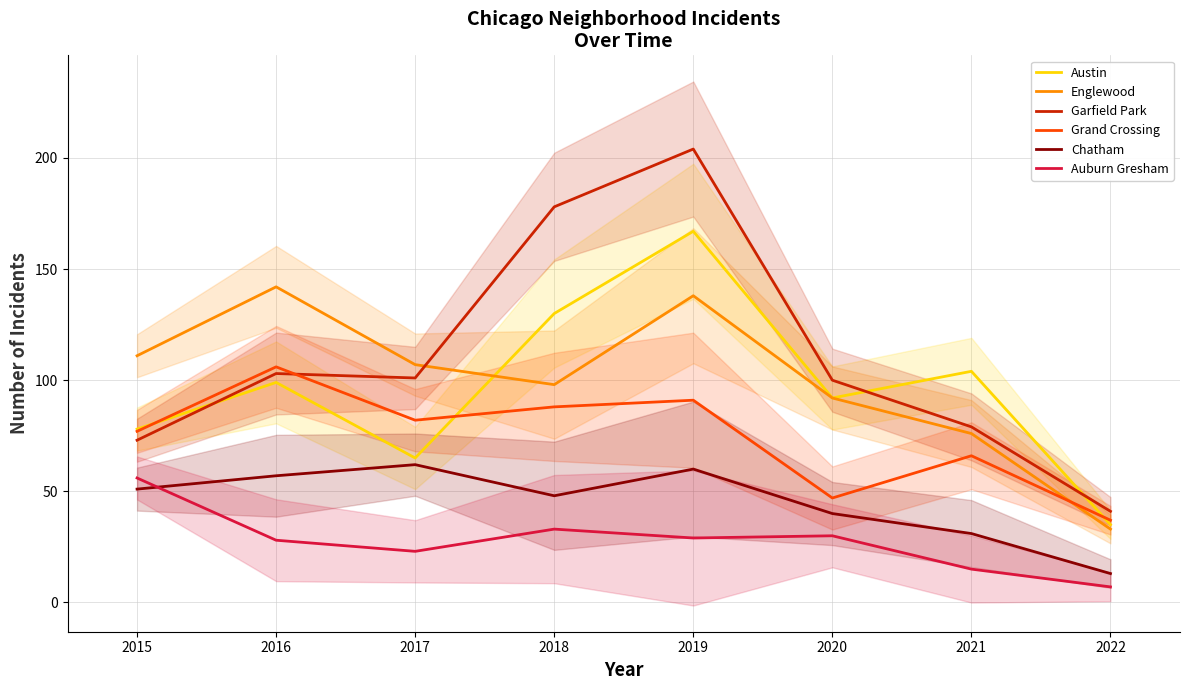

At how many categories does at least one series exceed 53?

7